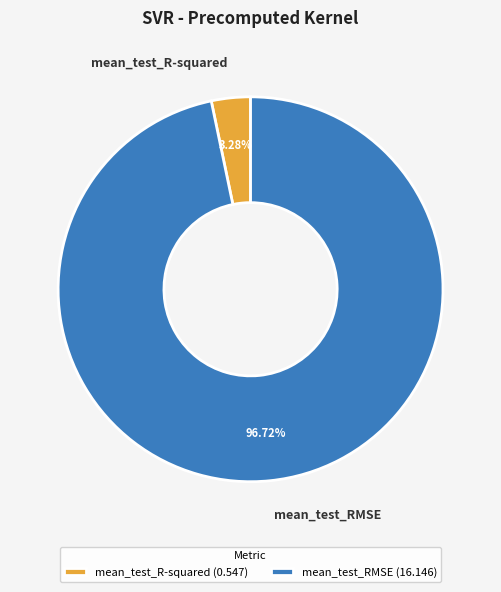

How many slices are in this pie chart?

2